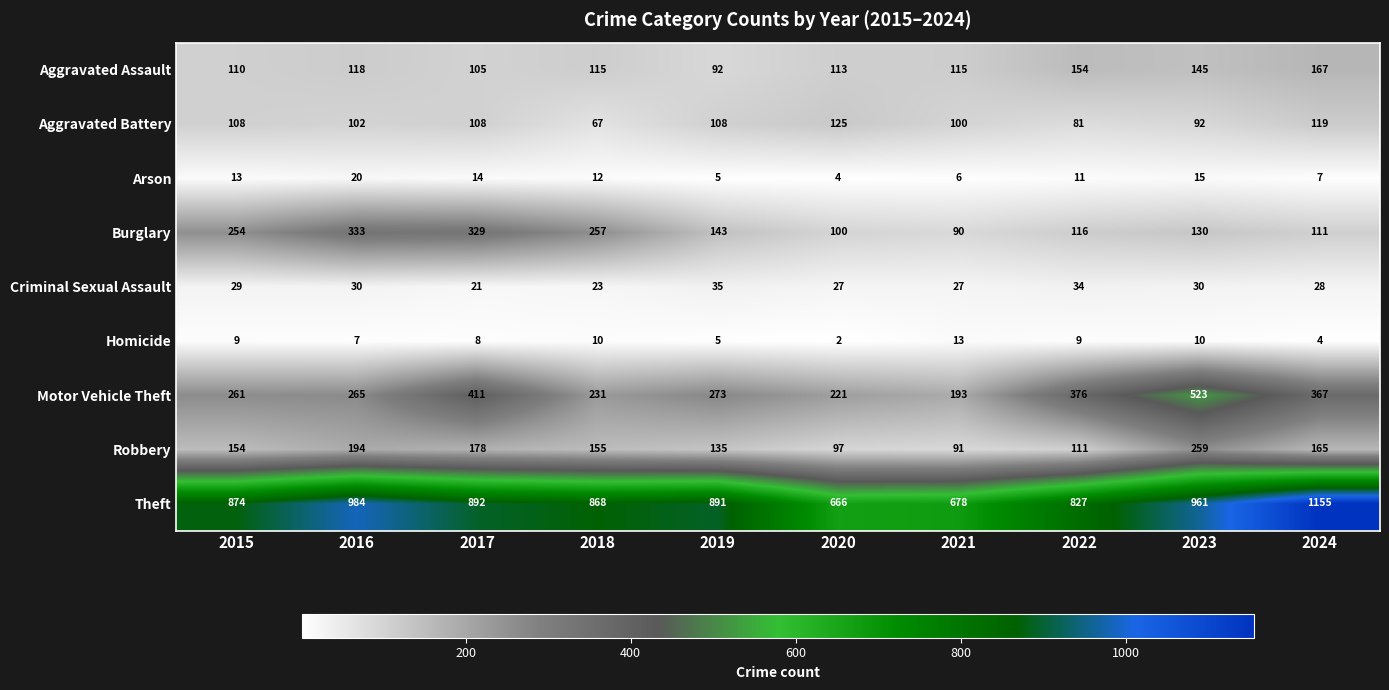

List the series in order of their peak value, highest first.

Theft, Motor Vehicle Theft, Burglary, Robbery, Aggravated Assault, Aggravated Battery, Criminal Sexual Assault, Arson, Homicide